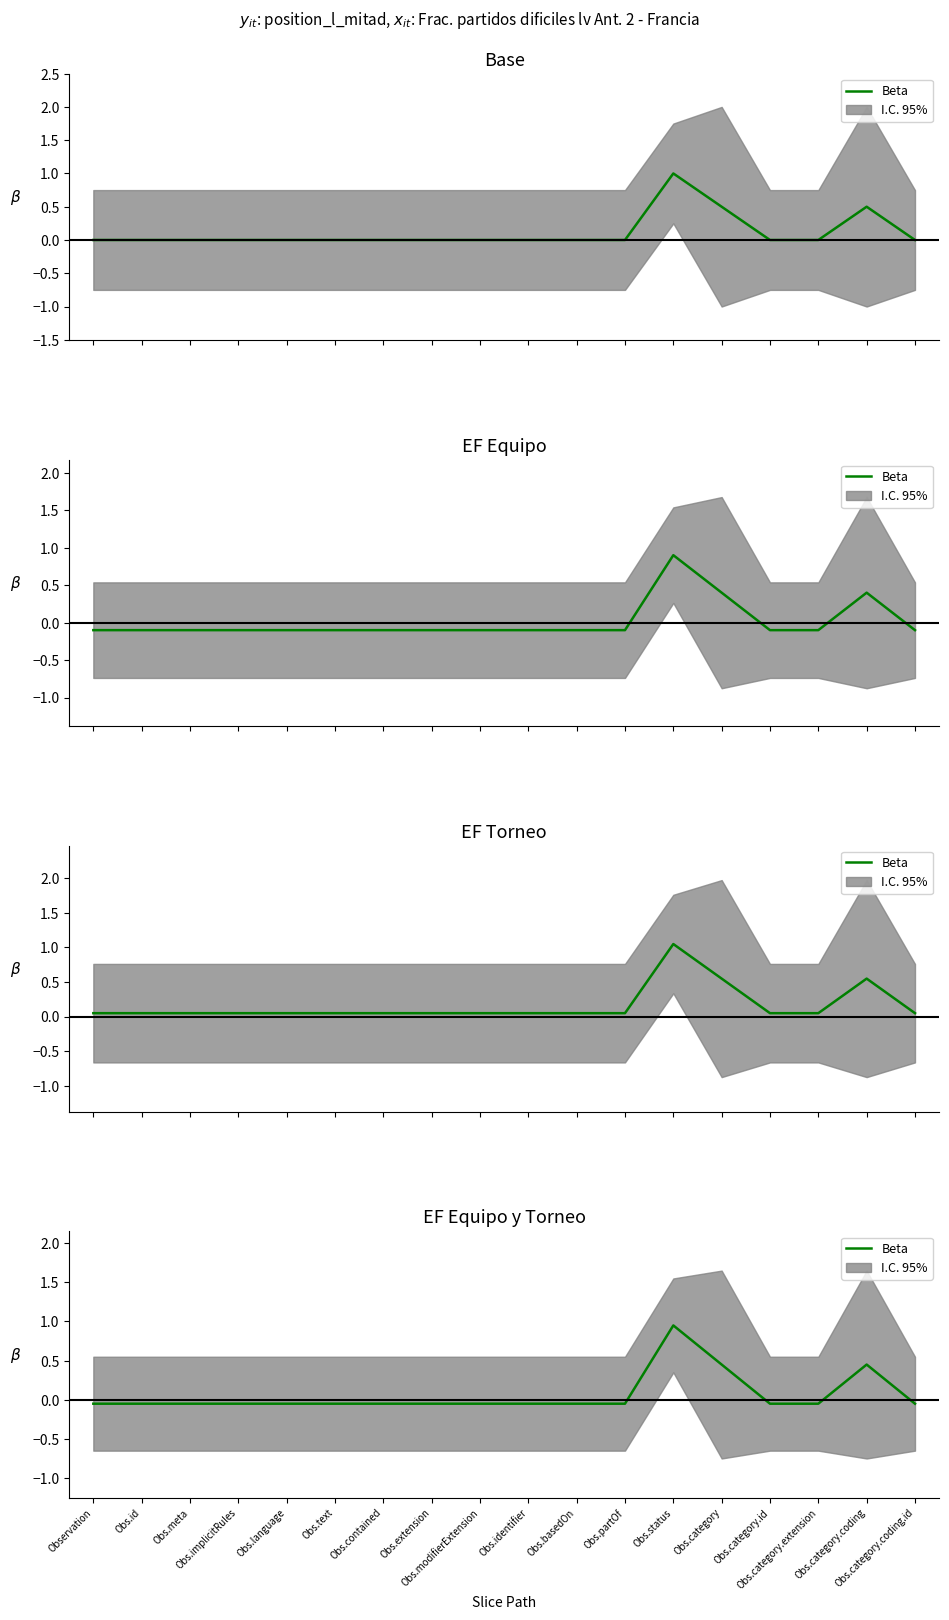

What is the smallest value displayed?

-0.1